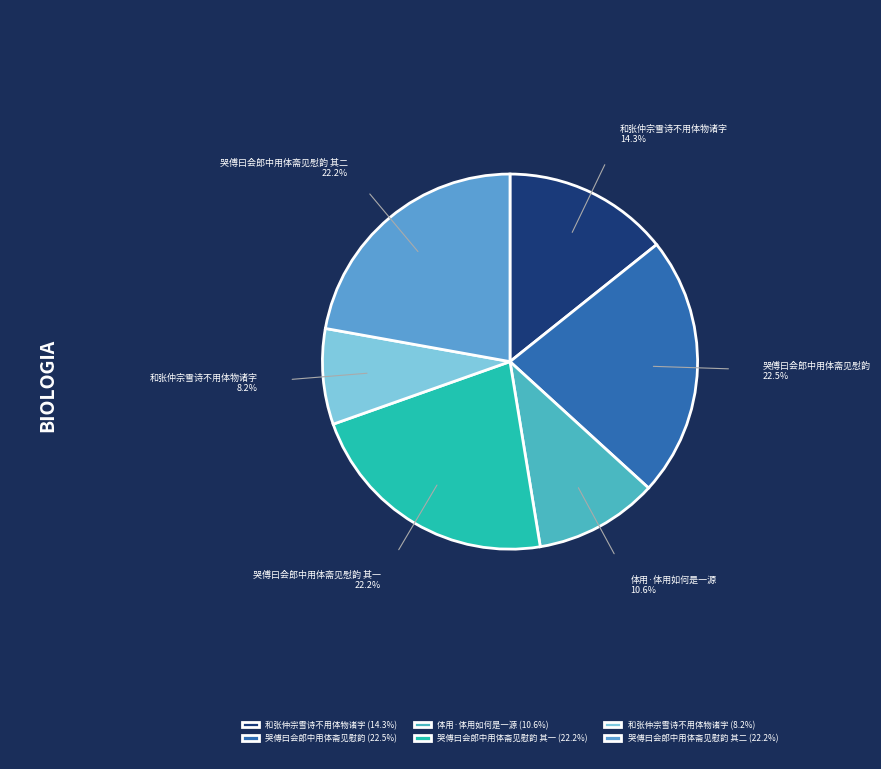

To the nearest percent, what is the average slice percentage?

17%